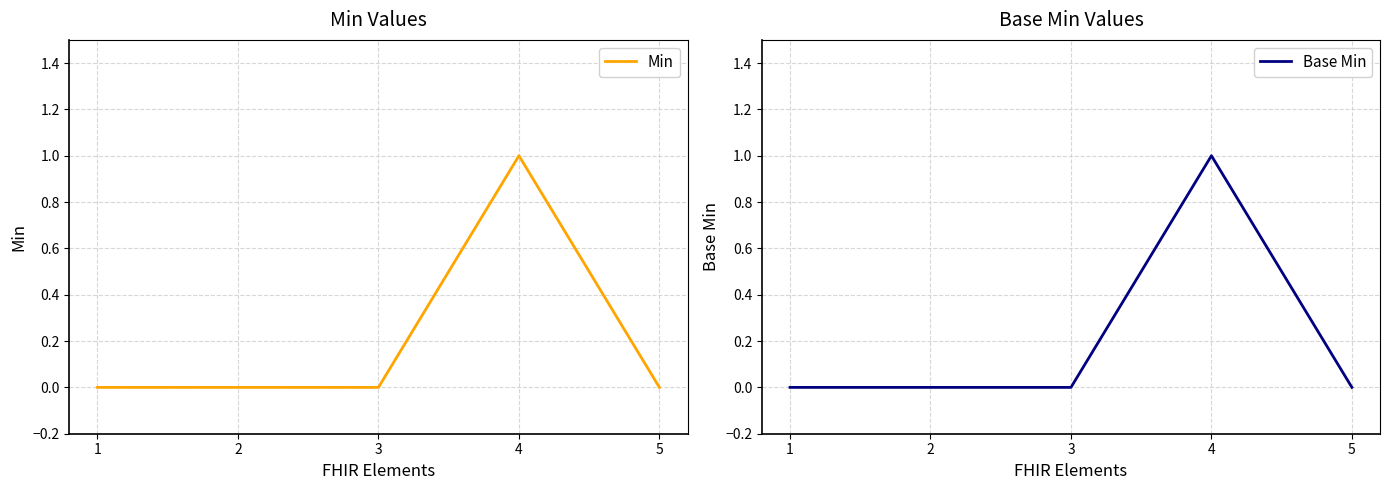

True or false: Min has a value of 0 at 4.

False